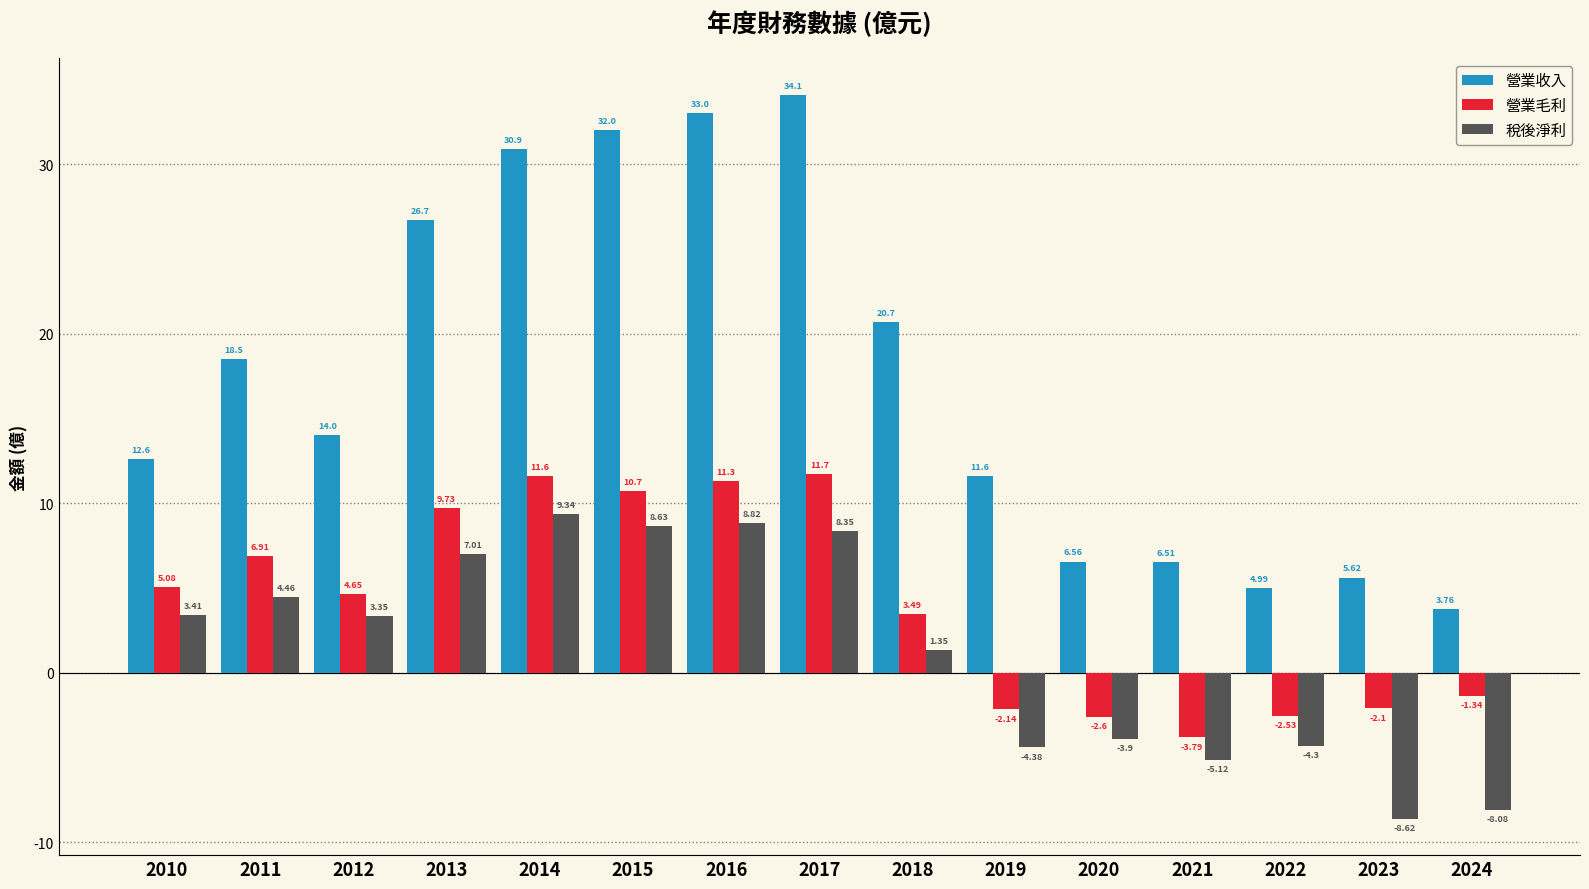

Is it true that 營業毛利 equals 3.3 at 2010?

False